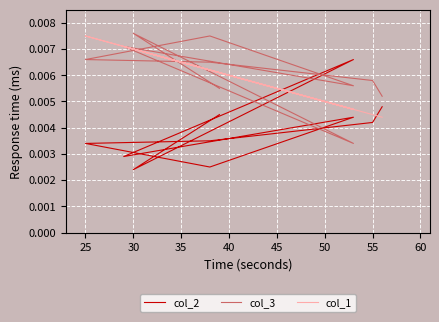

True or false: col_1 has a value of 0.0 at 20.

False